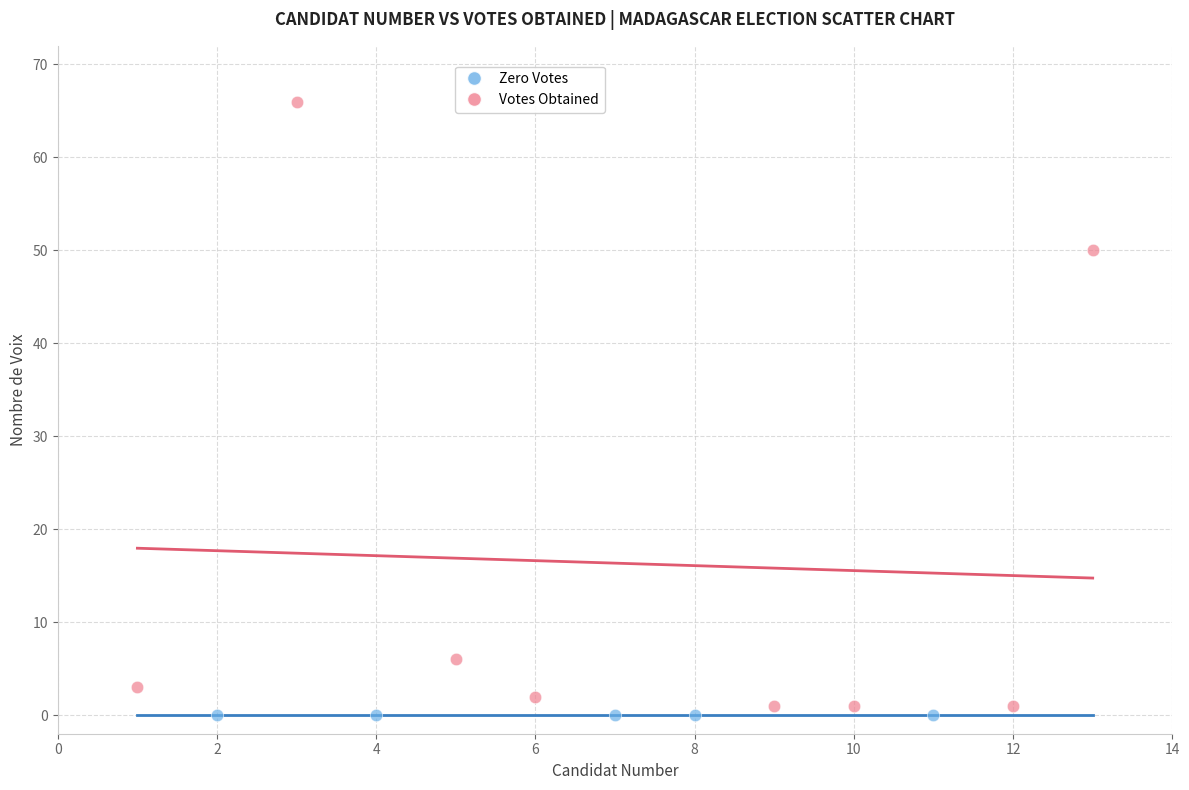

Which series contains the highest Y value?

Votes Obtained